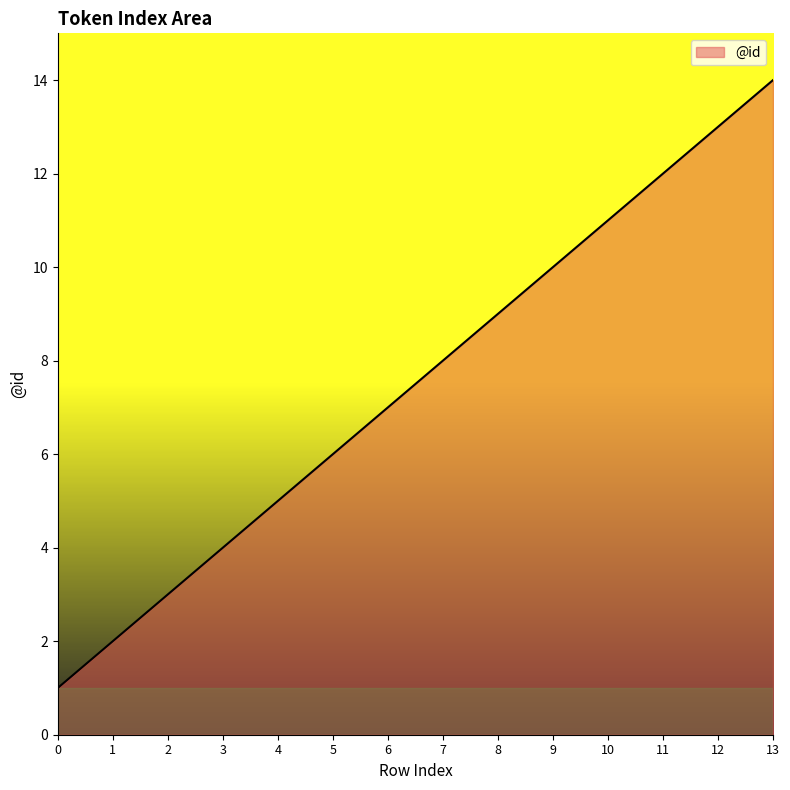

True or false: the data shows 14 at 13.

True